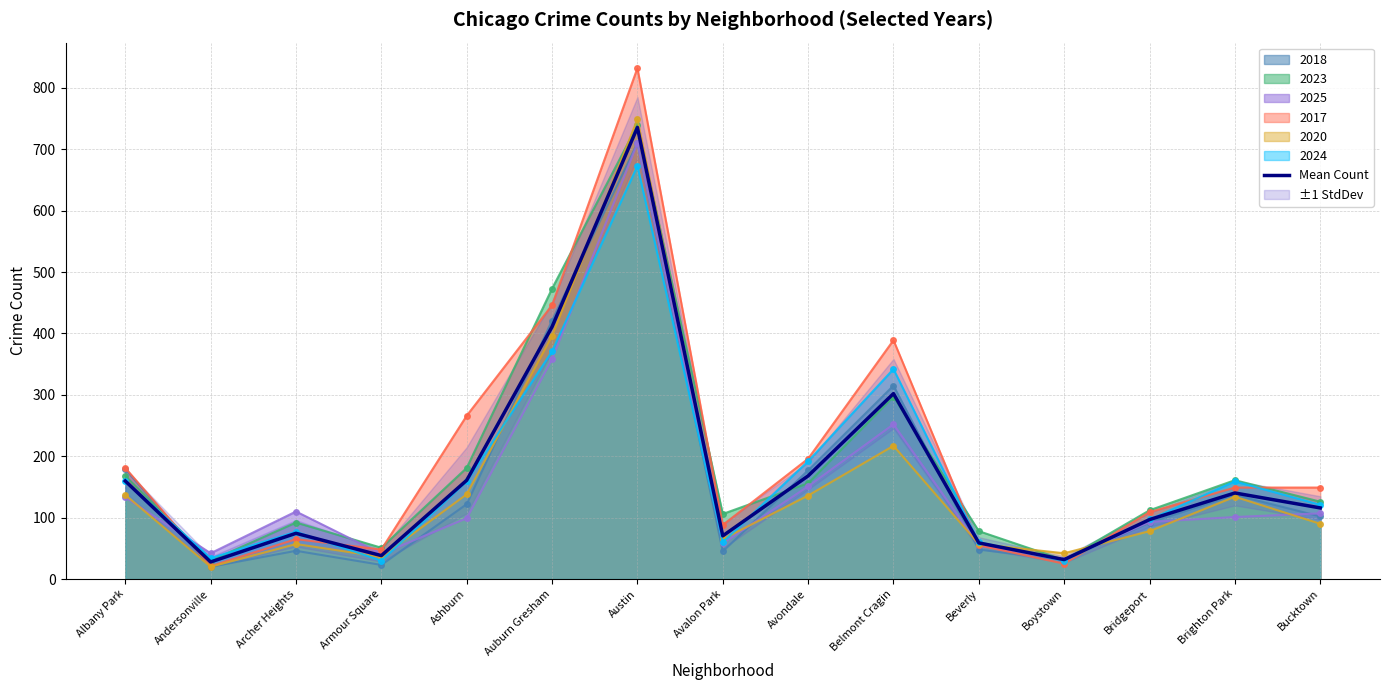

What is the change in value from Austin to Boystown?

-703.8